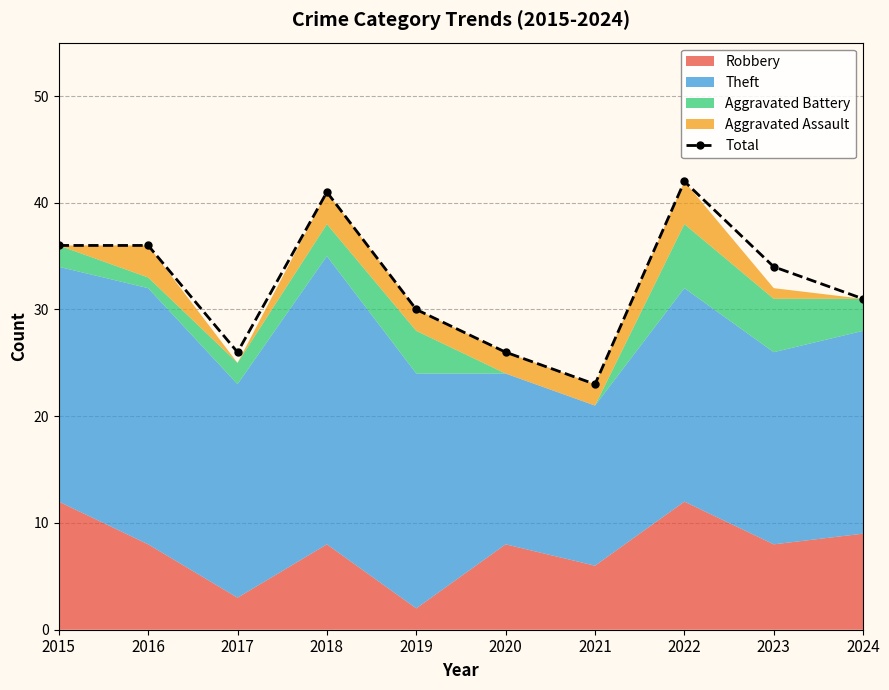

Reading left to right, transcribe all the data shown in this chart.

36	36	26	41	30	26	23	42	34	31